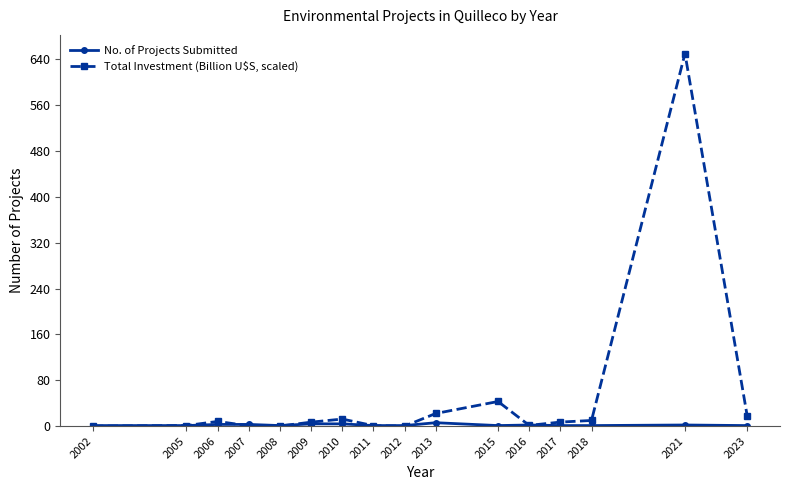

At which category is the sum across all series the highest?

2021